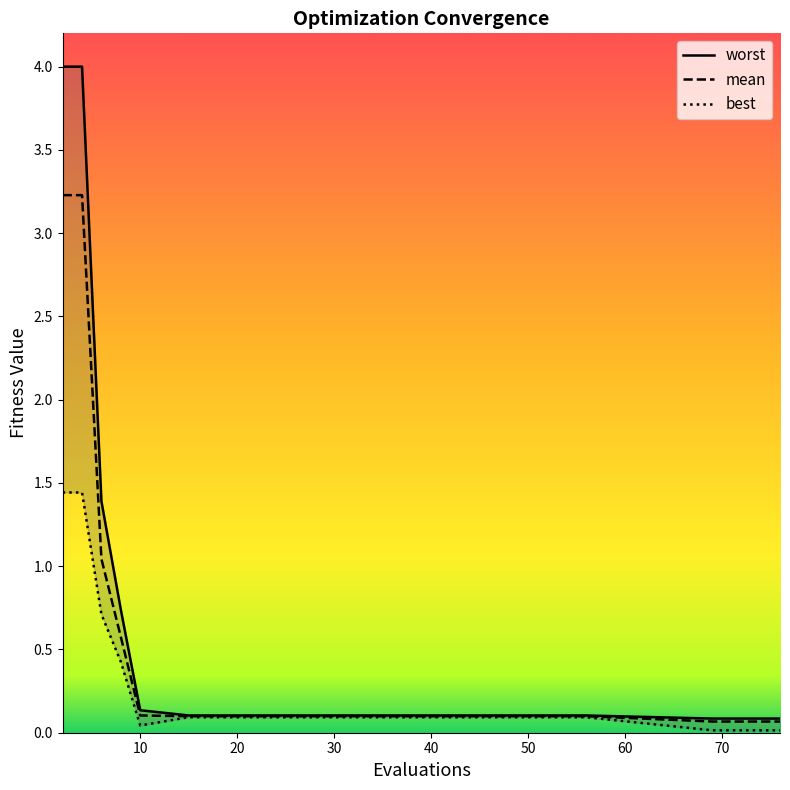

Rank the series by their maximum value, from lowest to highest.

best, mean, worst